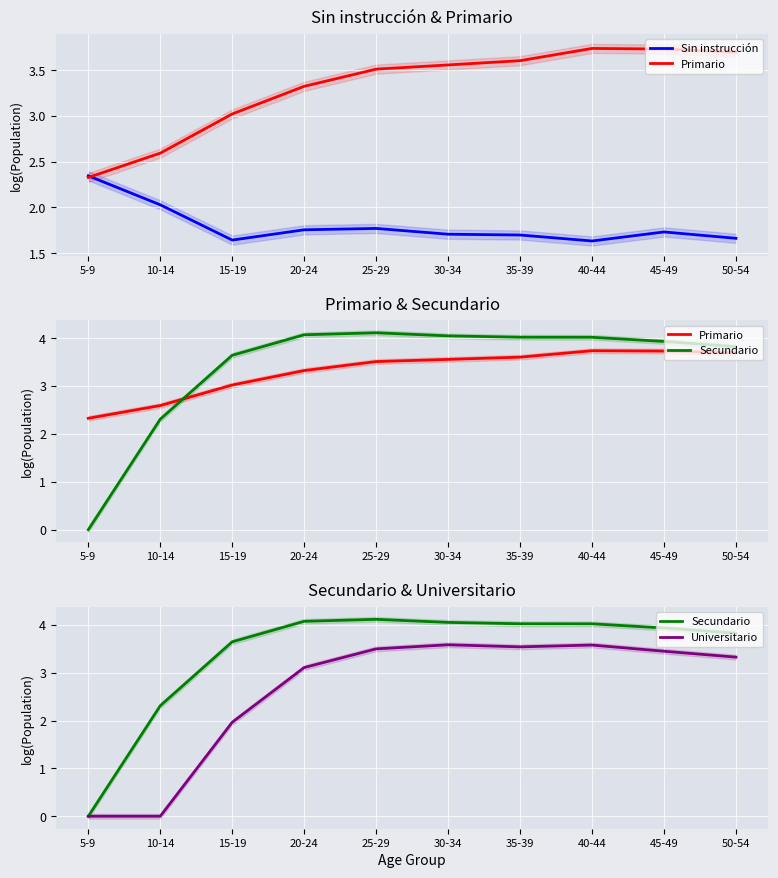

At which category does the chart reach its minimum across all series?

5-9